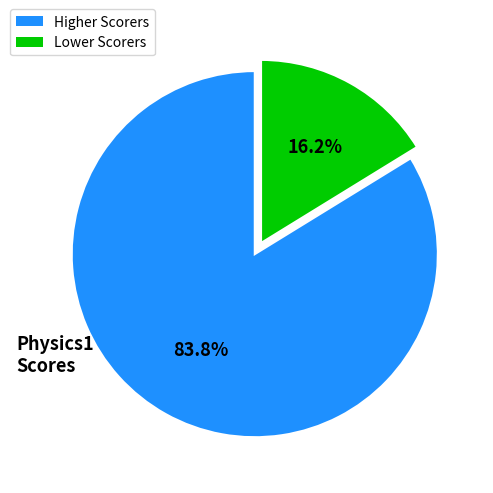

Is there any slice that represents more than half of the pie?

Yes